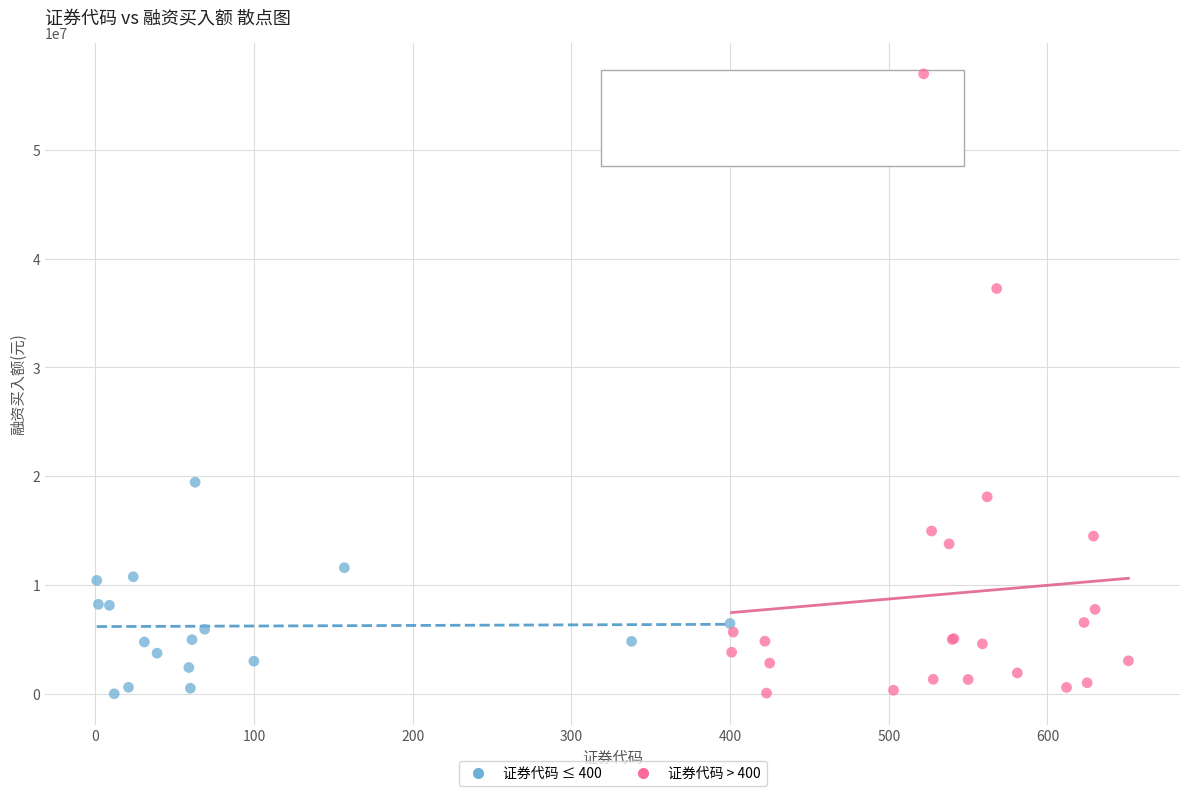

Which series has the largest Y range (max minus min)?

证券代码 > 400